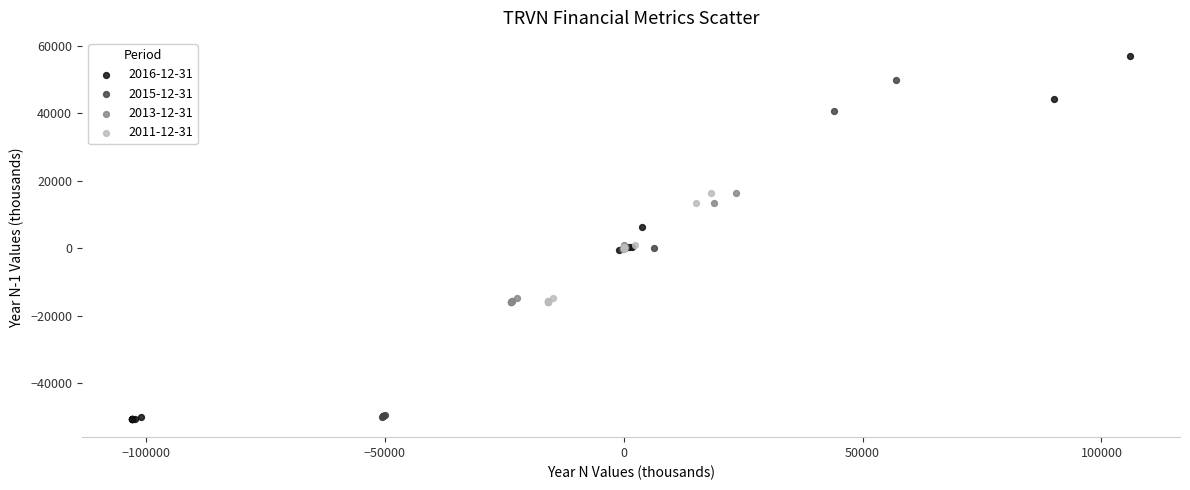

Which series has the largest Y range (max minus min)?

2016-12-31